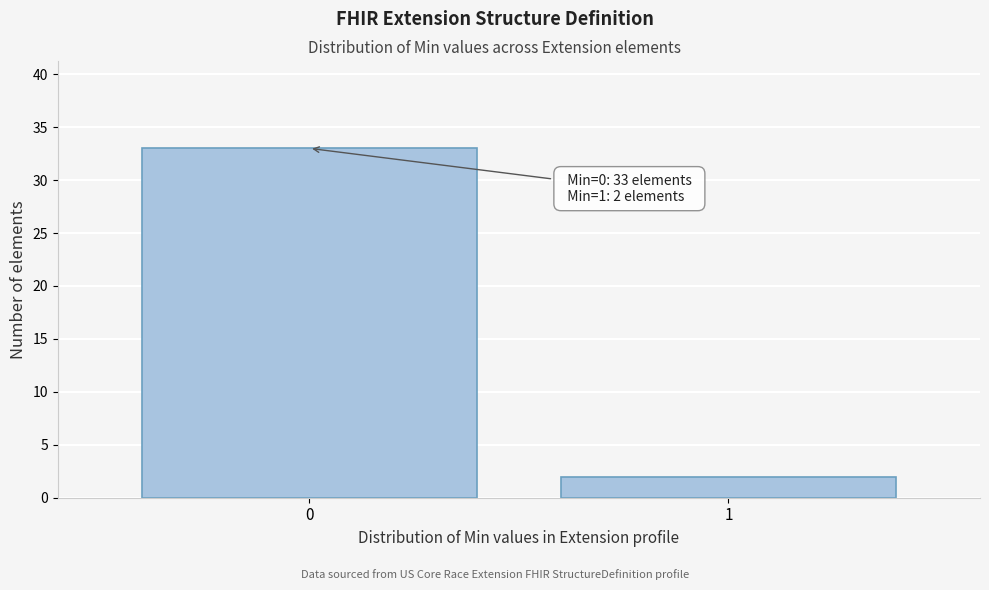

Reading right to left, transcribe all the data shown in this chart.

2	33